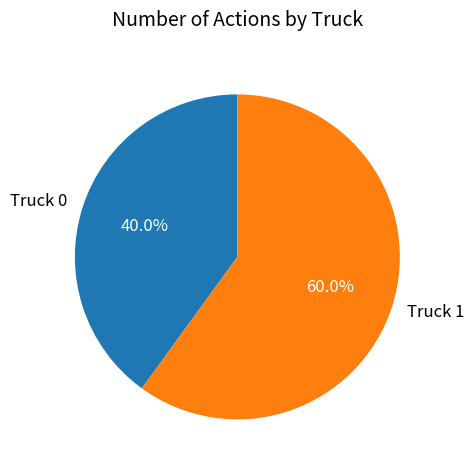

What is the largest slice in the pie chart?

Truck 1